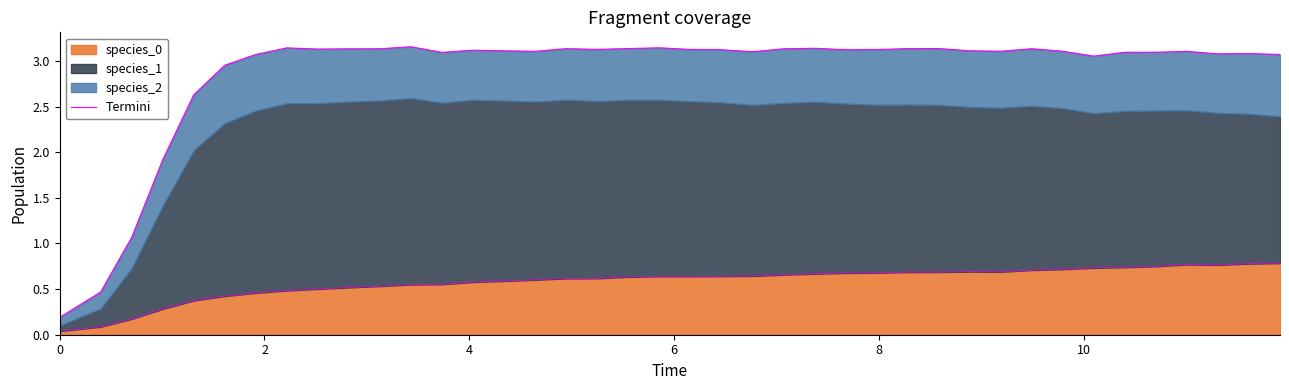

How many points are higher than both their immediate neighbors (excluding endpoints)?

10